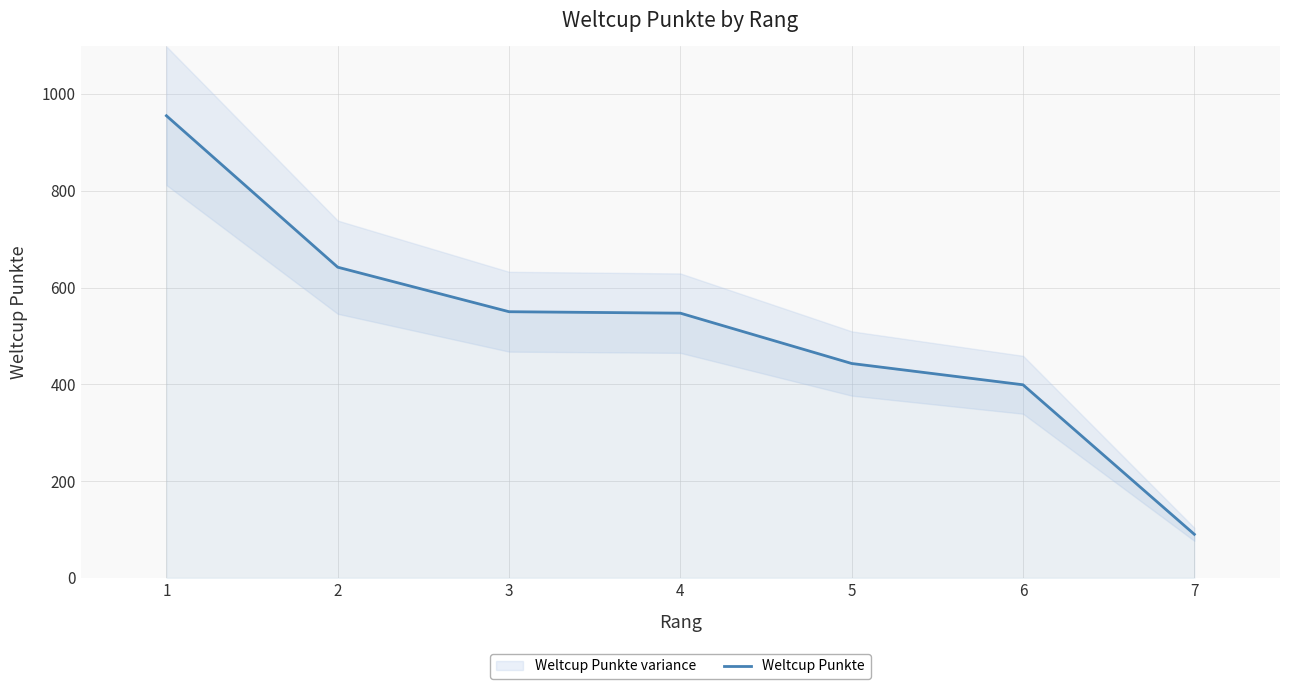

Is it true that the value at 2 is 840?

False